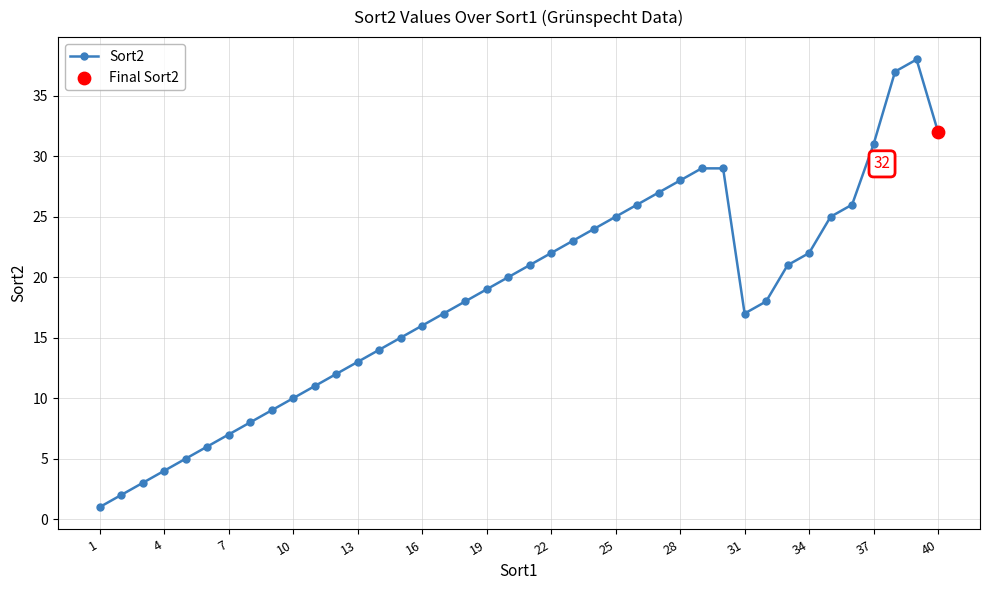

What is the sum of all values?

731